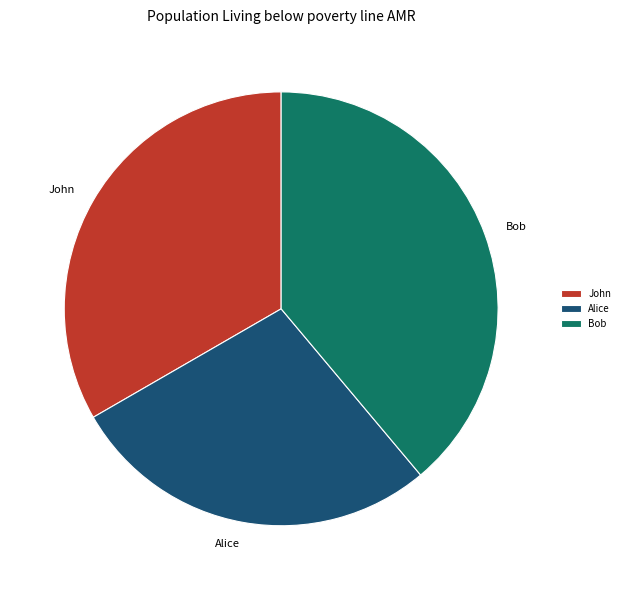

Which slice is the largest?

Bob